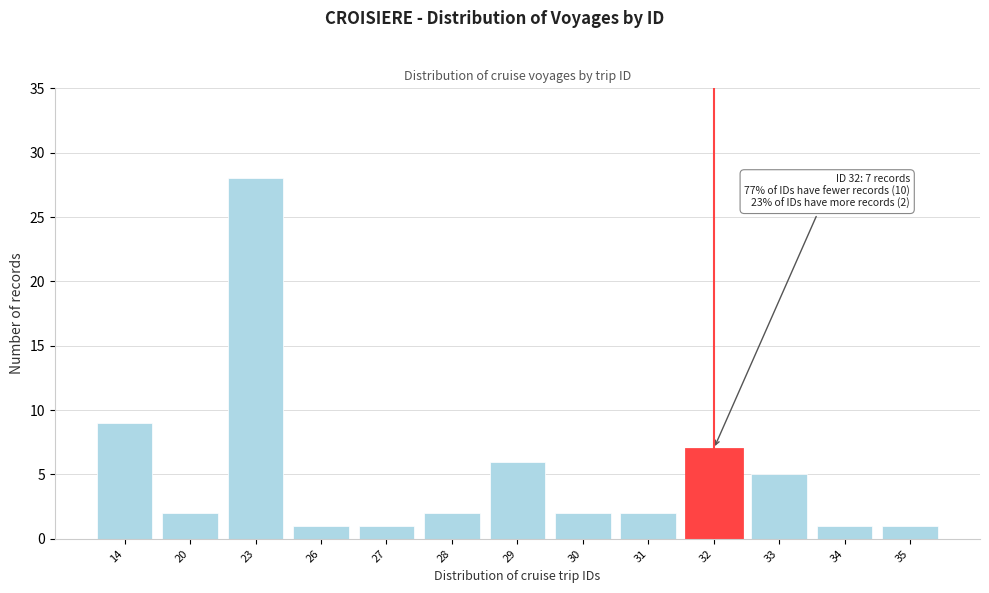

Reading left to right, extract all data points from this chart.

9	2	28	1	1	2	6	2	2	7	5	1	1